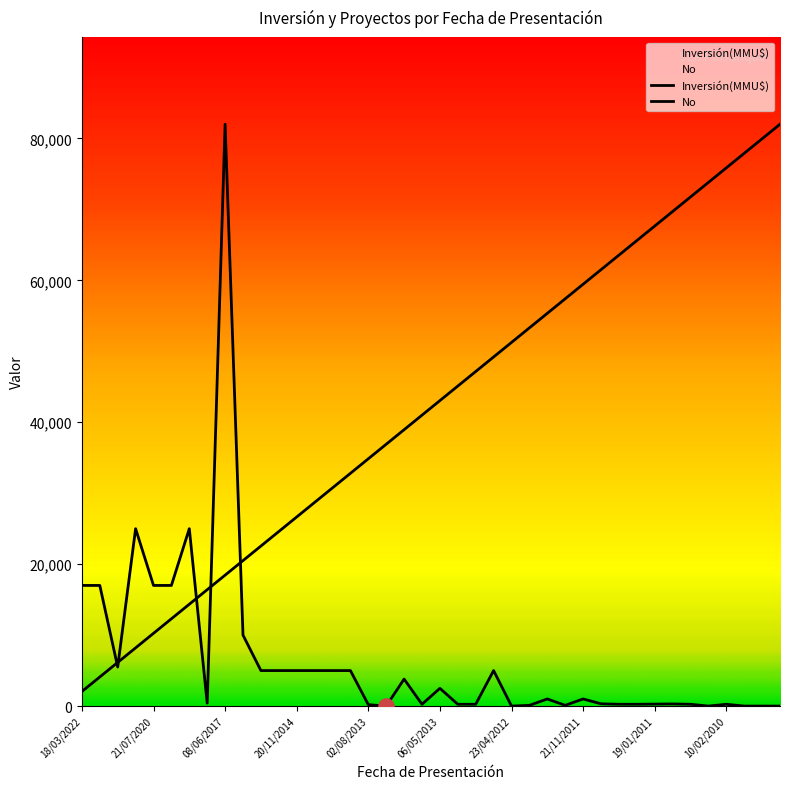

What is the total value across all series at 22/01/2010?

77900